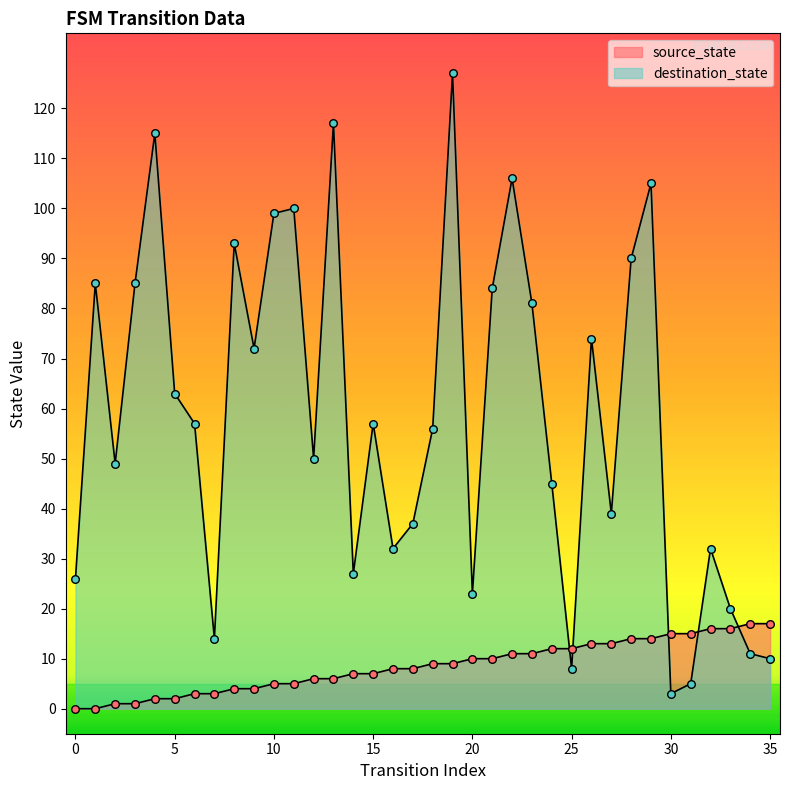

Which series has the largest Y range (max minus min)?

destination_state